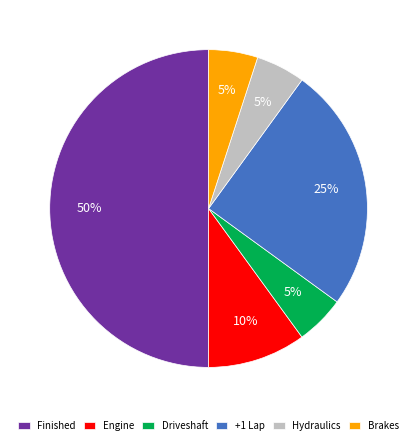

Does +1 Lap account for over 50% of the chart?

No